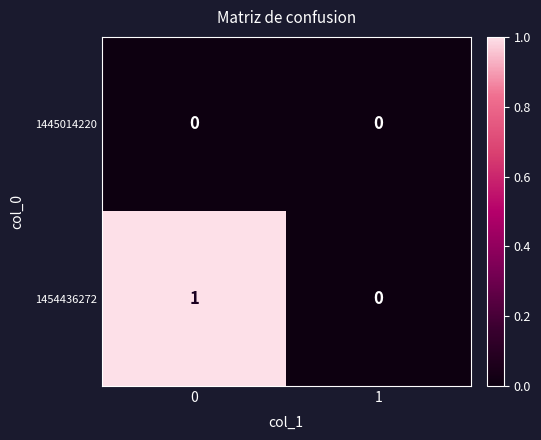

Reading right to left, transcribe all the data shown in this chart.

1445014220: 0	0
1454436272: 0	1